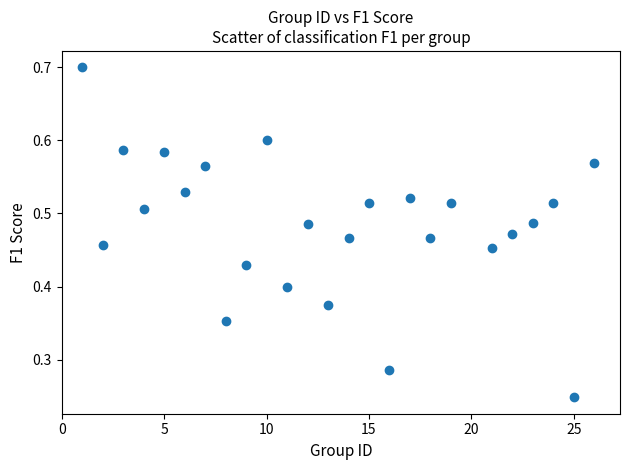

What is the range of X values (max minus min)?

25.0